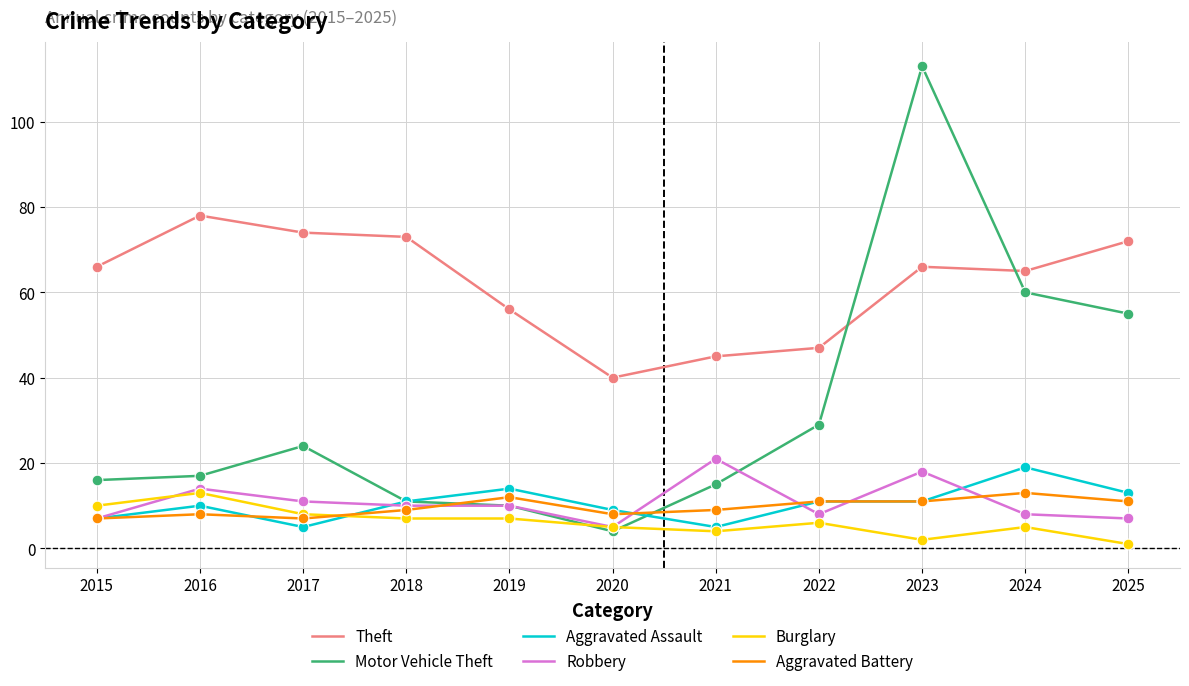

Which series changed the most between 2016 and 2020?

Theft